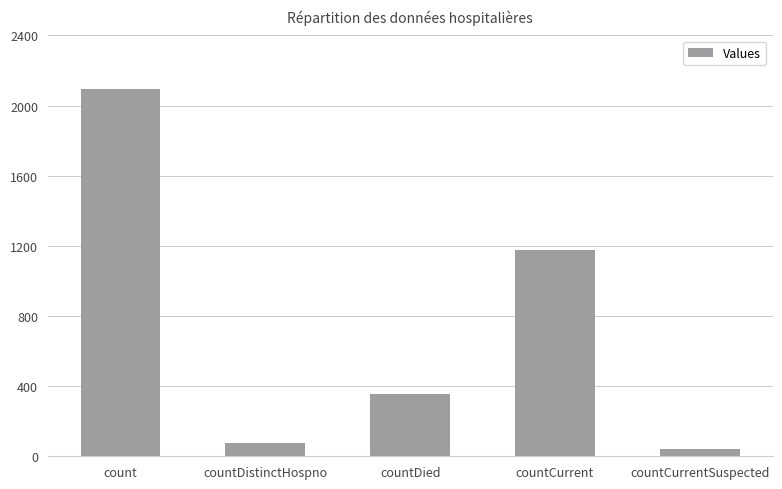

What is the sum of all values?

3733